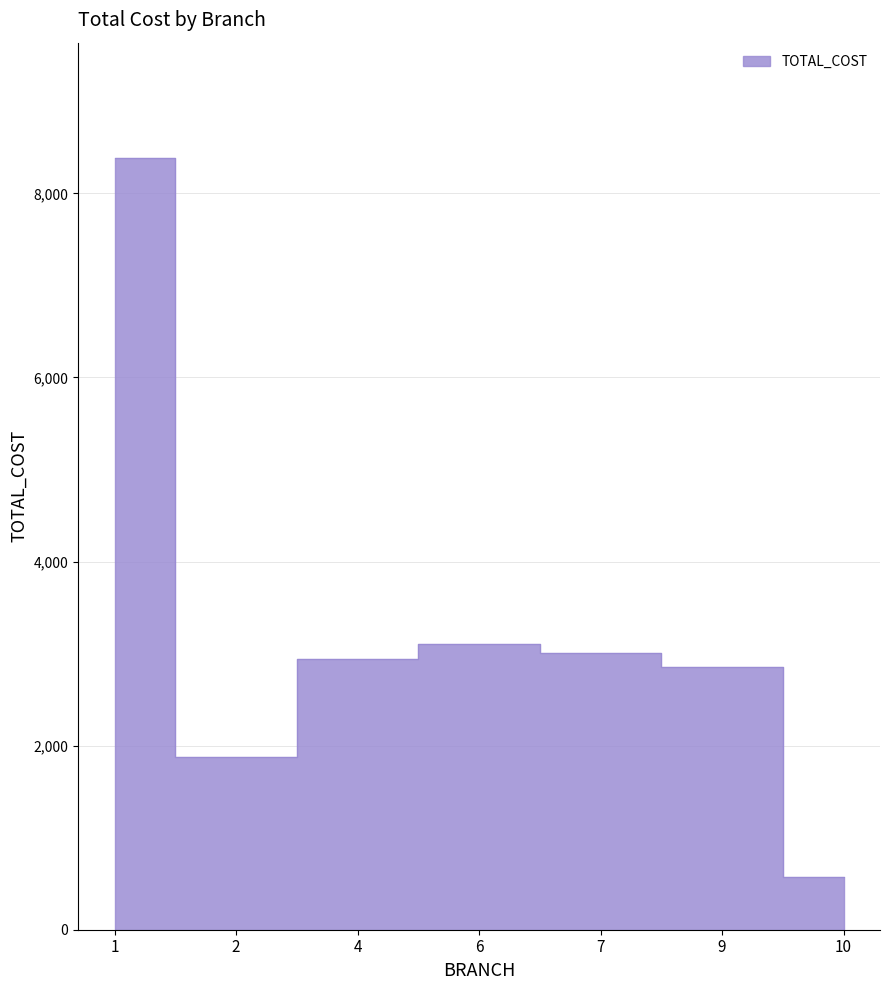

Reading right to left, transcribe all the data shown in this chart.

10=575	9=2850	7=3005	6=3100	4=2945	2=1880	1=8380